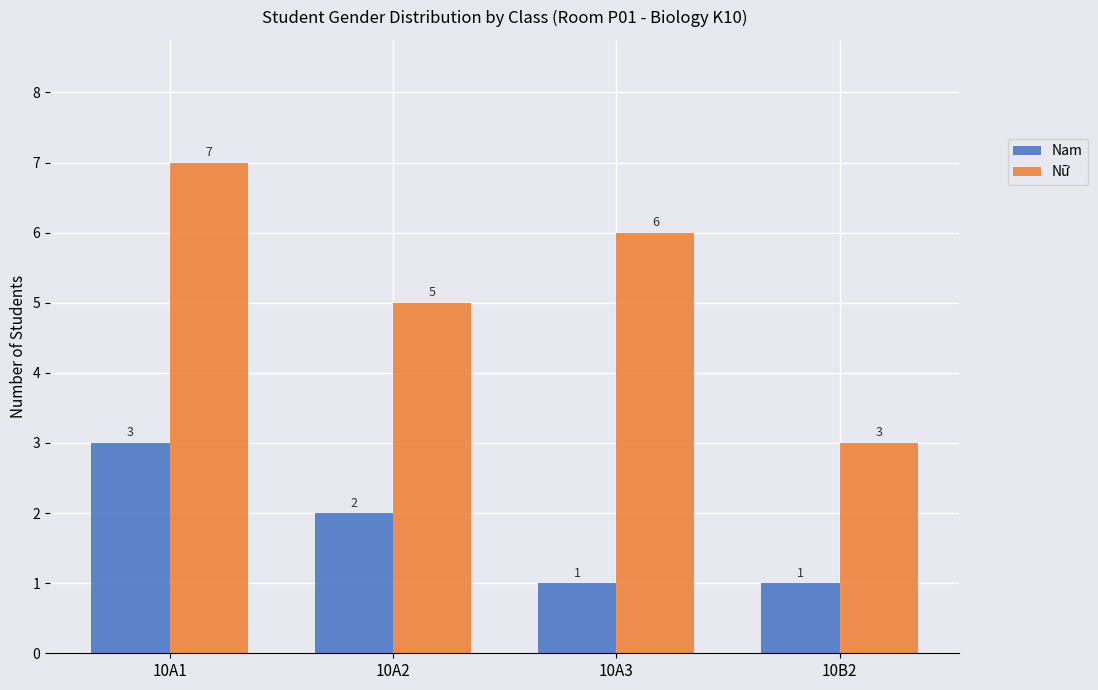

Are the bars horizontal?

No